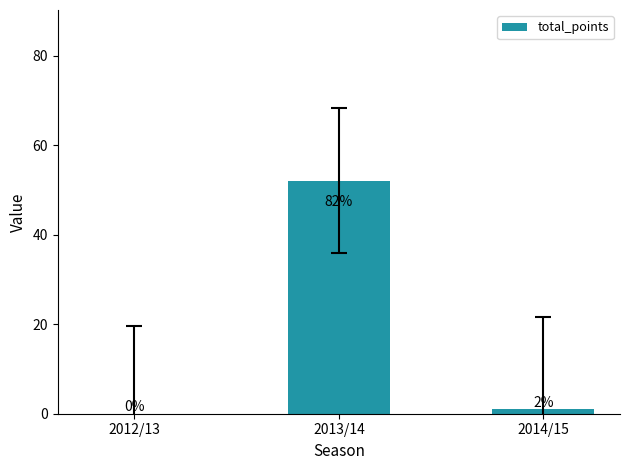

What is the change in value from 2013/14 to 2014/15?

-51